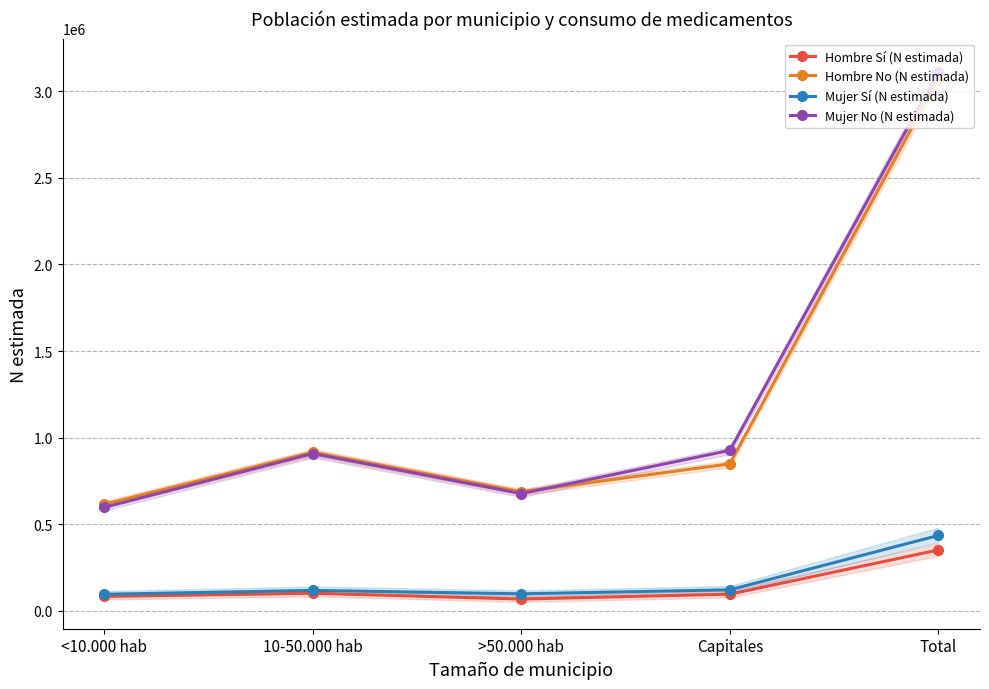

What is the difference between the second highest and second lowest values in the Hombre No (N estimada) series?

227963